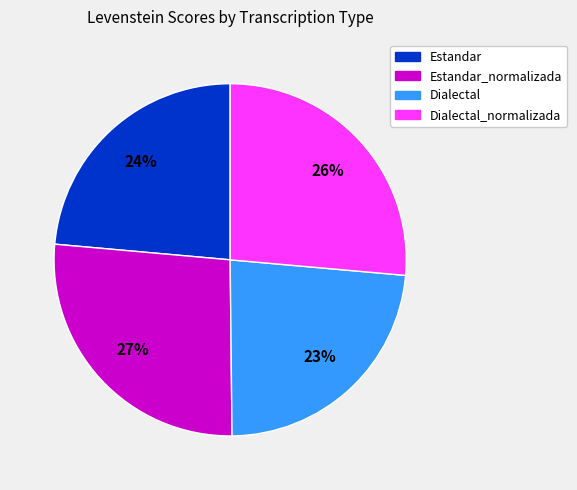

Is there a majority slice in this chart?

No